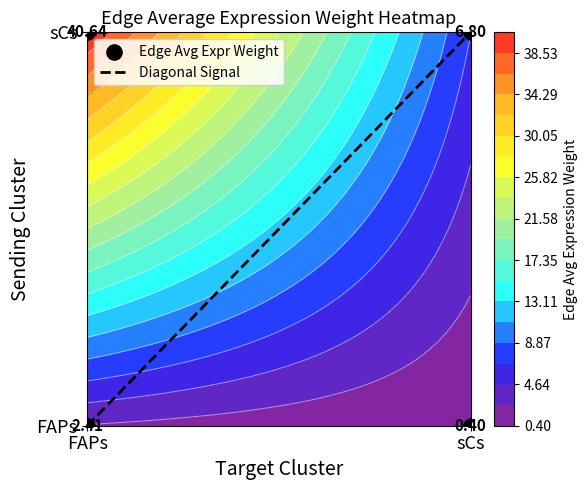

What is the sum of the FAPs values at sCs and FAPs?

2.8